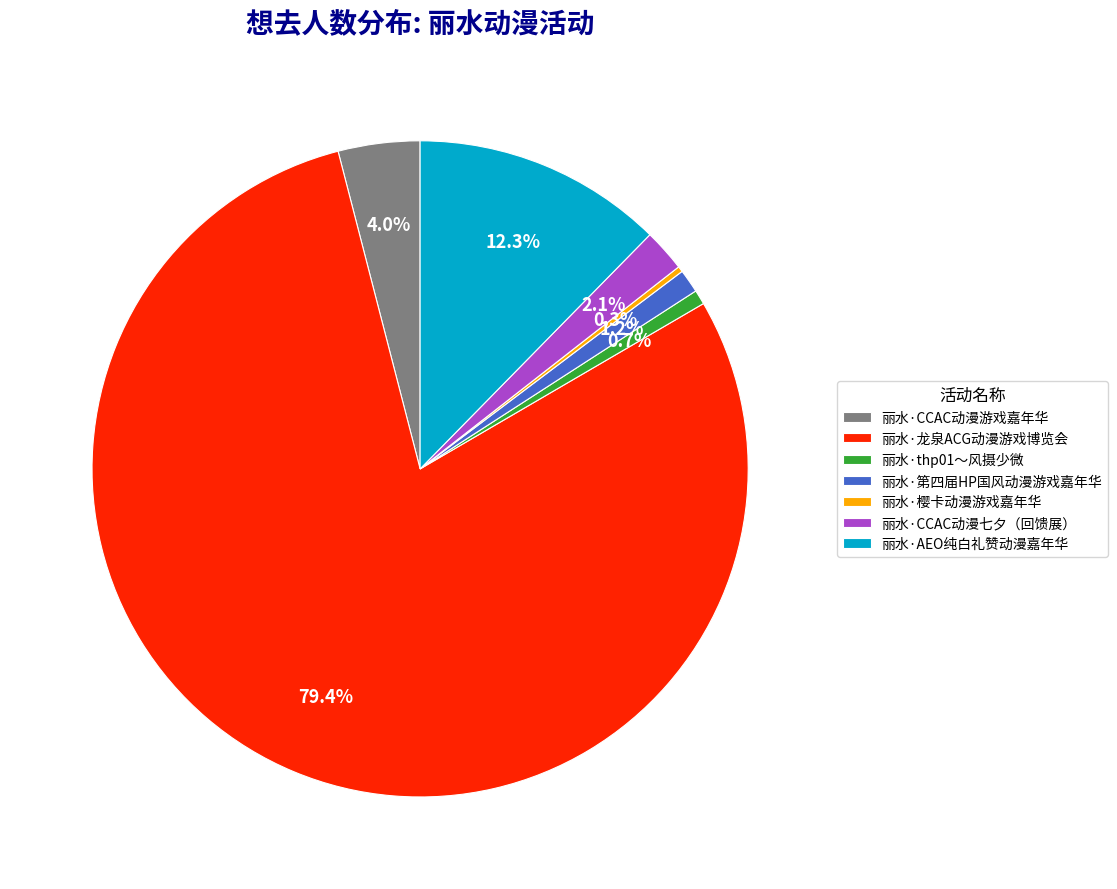

What percentage is NOT represented by 丽水·CCAC动漫游戏嘉年华?

96.0%